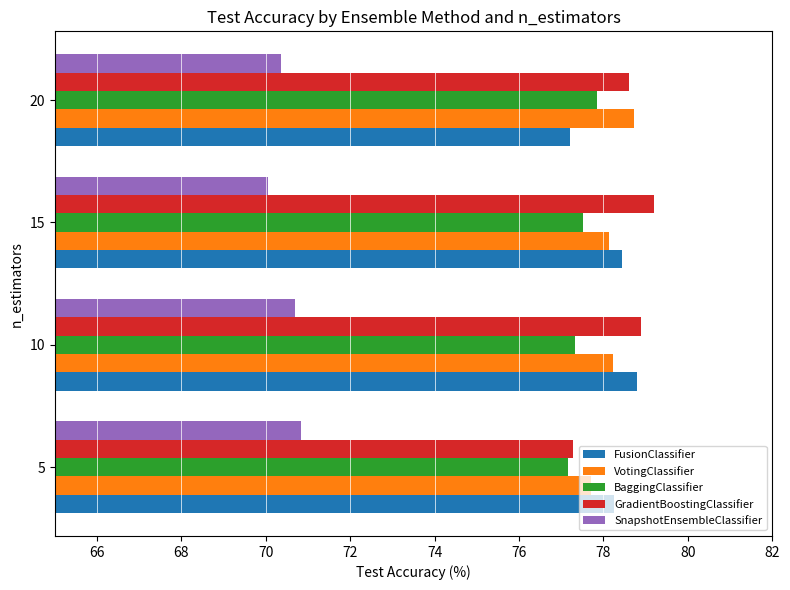

At how many categories does at least one series exceed 71?

4